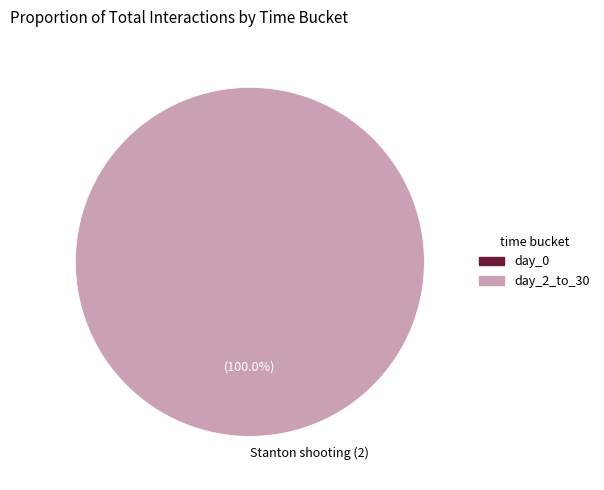

Does any single category account for the majority?

Yes